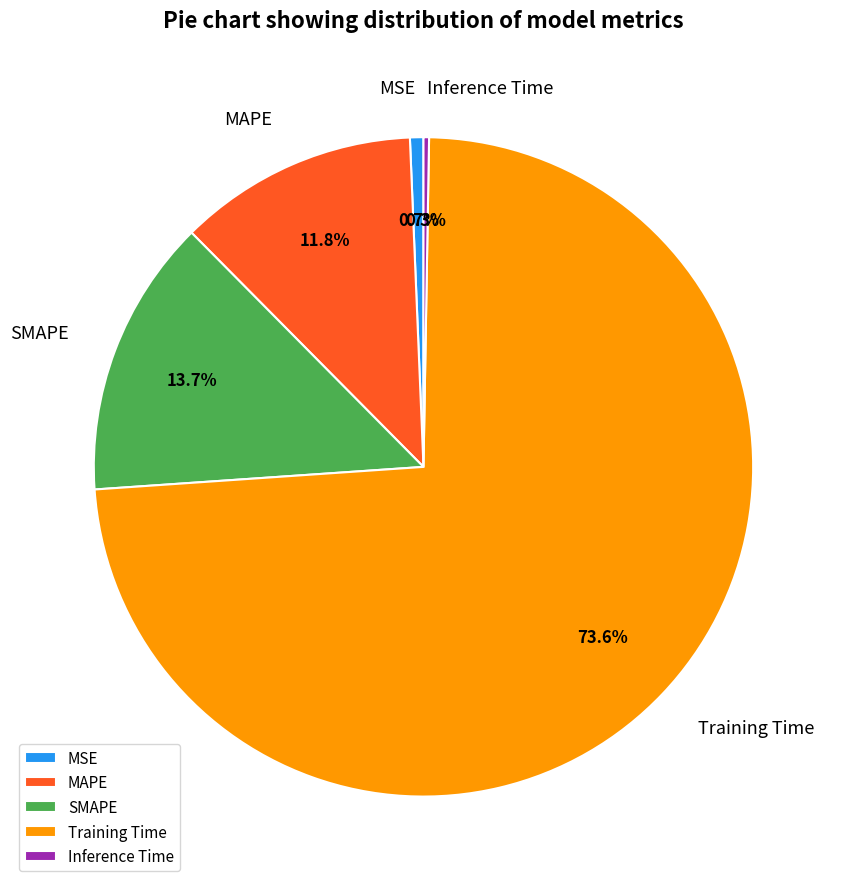

Which has a higher value, MAPE or MSE?

MAPE